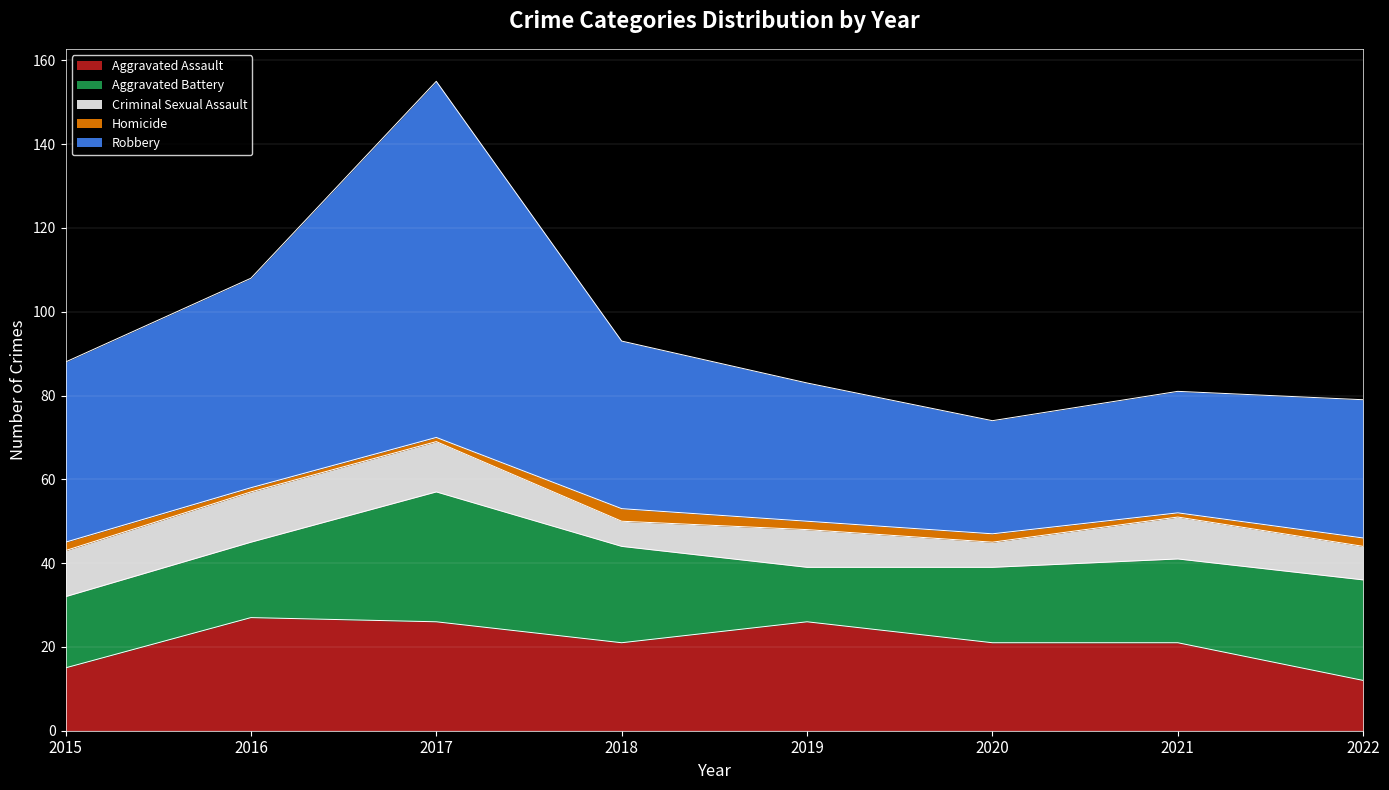

Rank the categories by Aggravated Assault value from lowest to highest.

2022, 2015, 2018, 2020, 2021, 2017, 2019, 2016